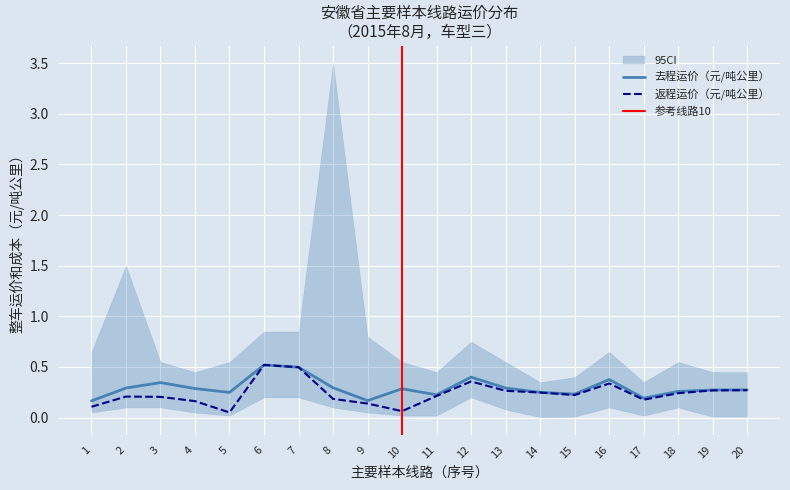

Which has a higher value, 12 or 8?

12